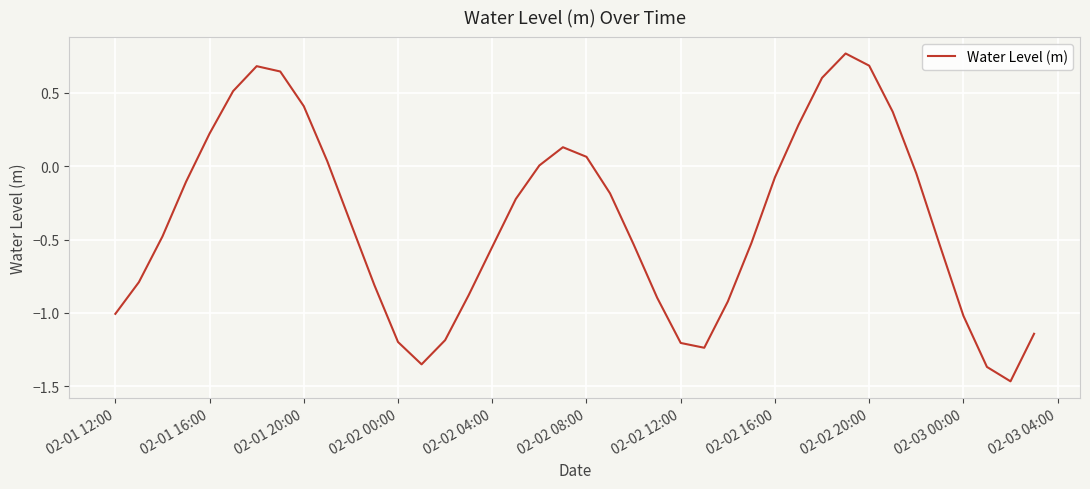

Is this an area chart (filled region under the line)?

No